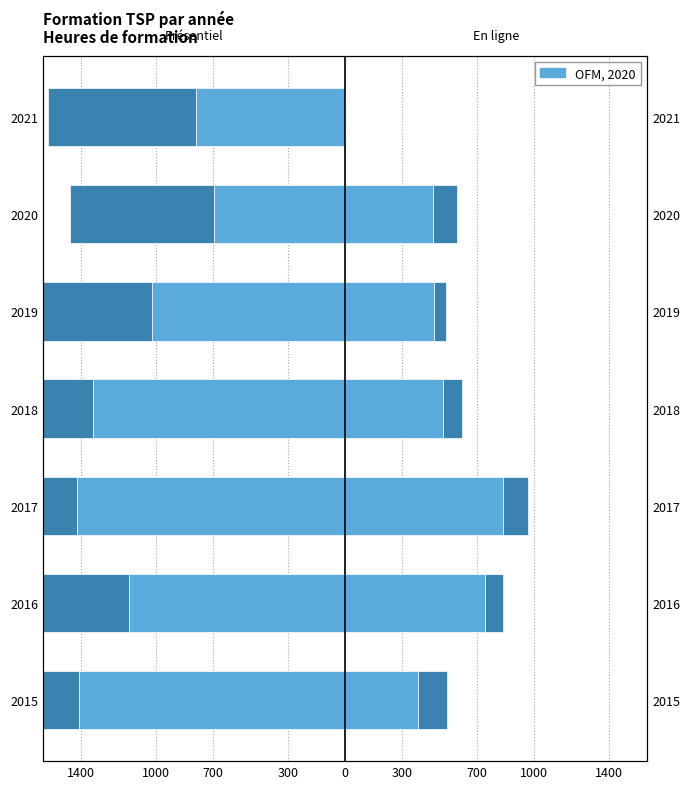

What value does the Formation TSP en ligne series have at 2020?

468.5